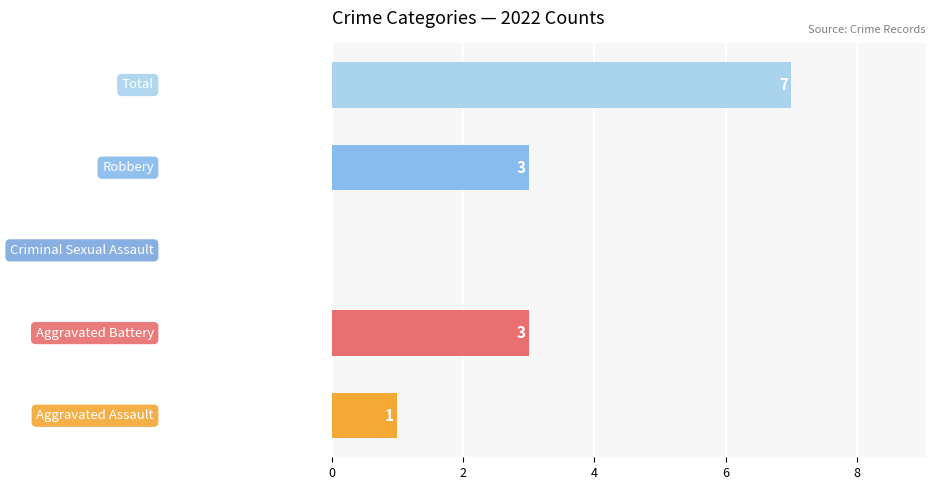

What is the sum of all values?

14